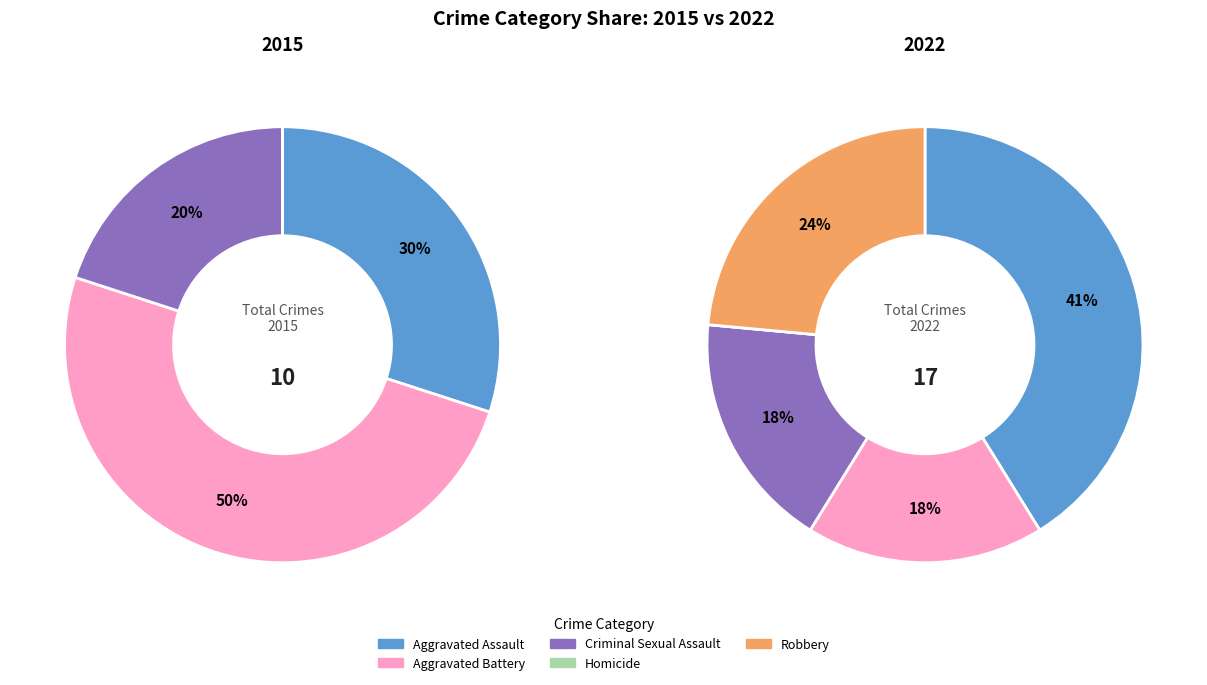

Which series has the largest range (max minus min)?

Aggravated Battery